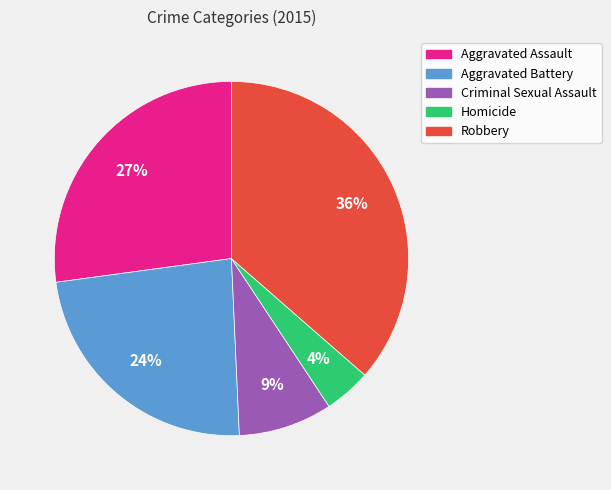

Which category has the biggest portion of the pie?

Robbery